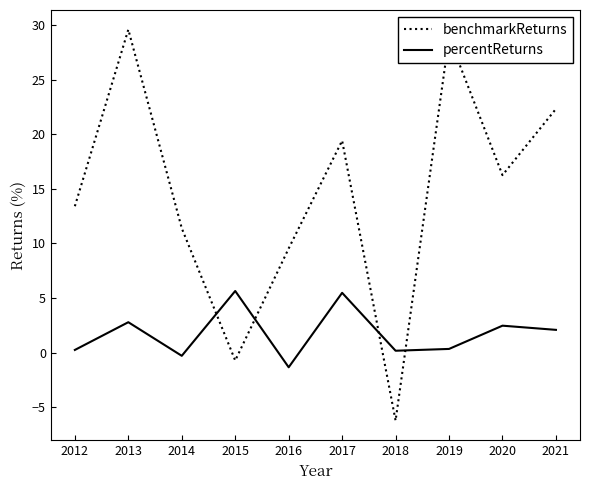

Rank the series at 2021 from lowest to highest value.

percentReturns, benchmarkReturns